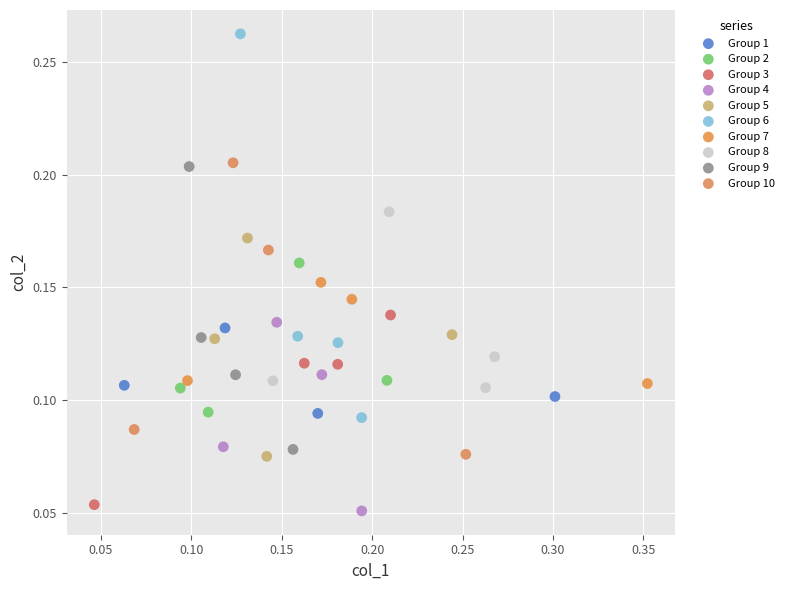

Which series reaches the maximum Y coordinate?

Group 6